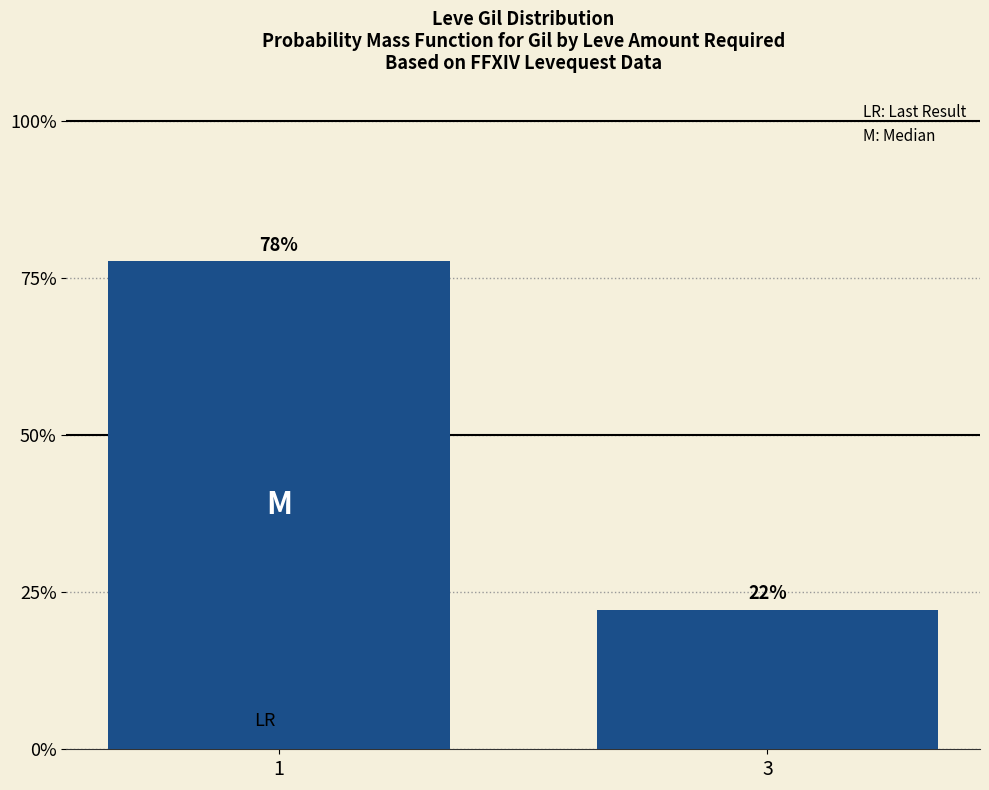

What is the smallest value displayed?

0.2